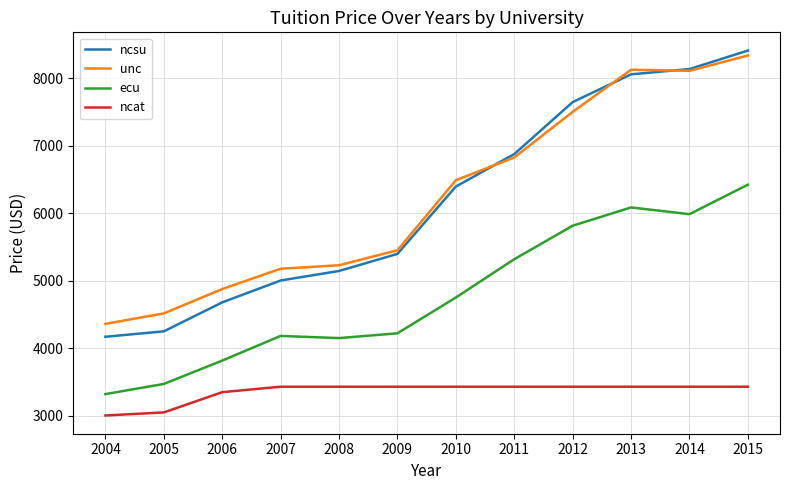

Rank the series by their maximum value, from lowest to highest.

ncat, ecu, unc, ncsu